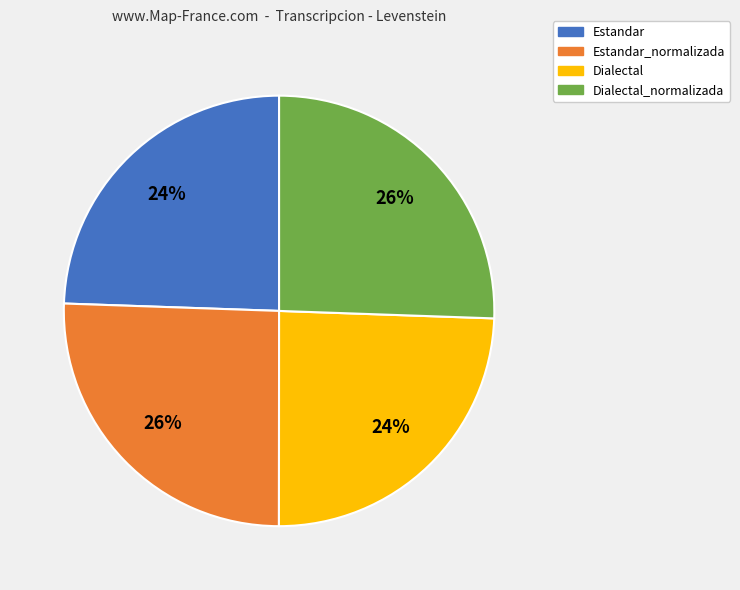

How many slices are in this pie chart?

4